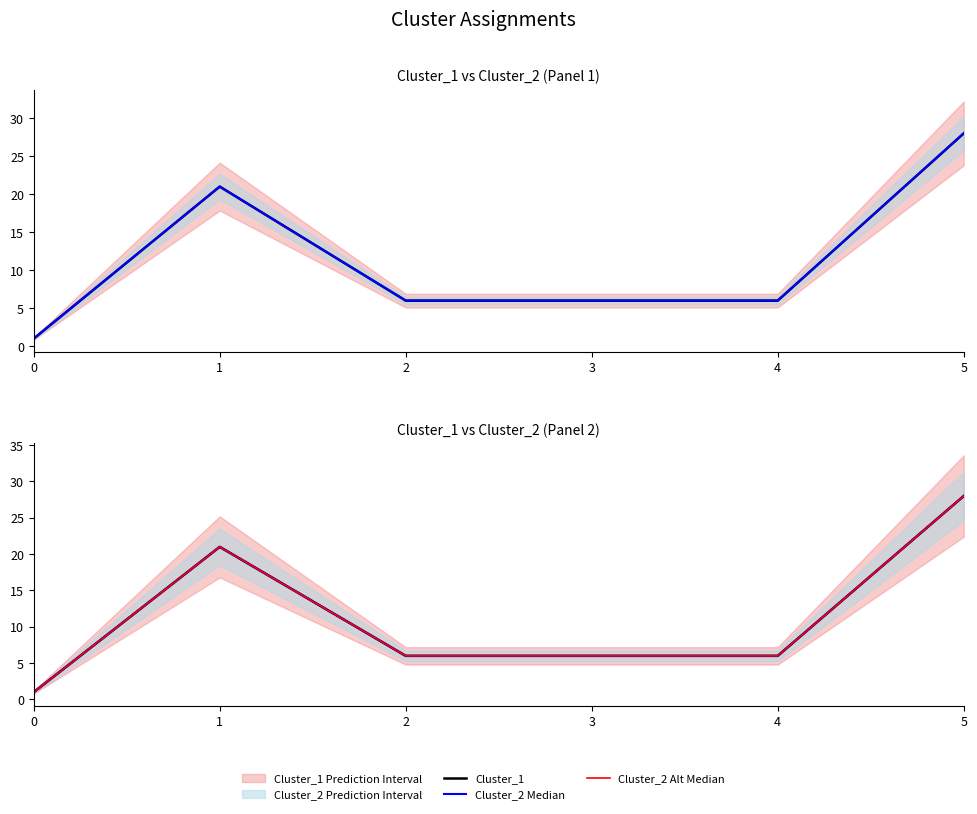

The Cluster_2 Median series shows 10 at 4. True or false?

False